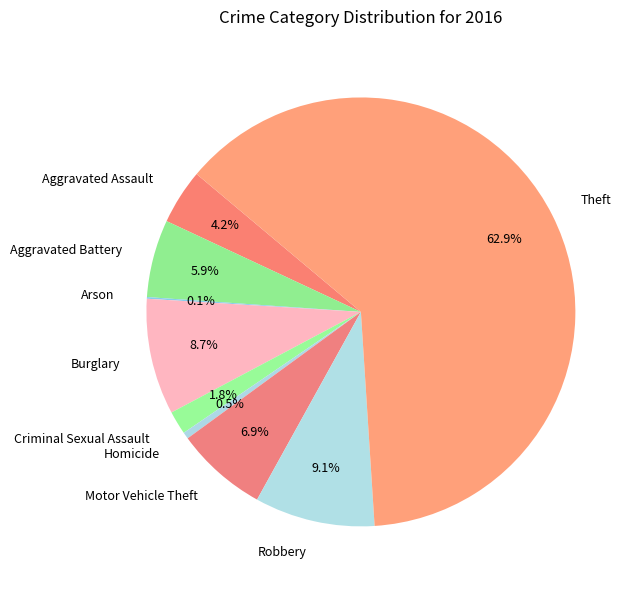

How much of the chart is everything except Robbery?

90.9%